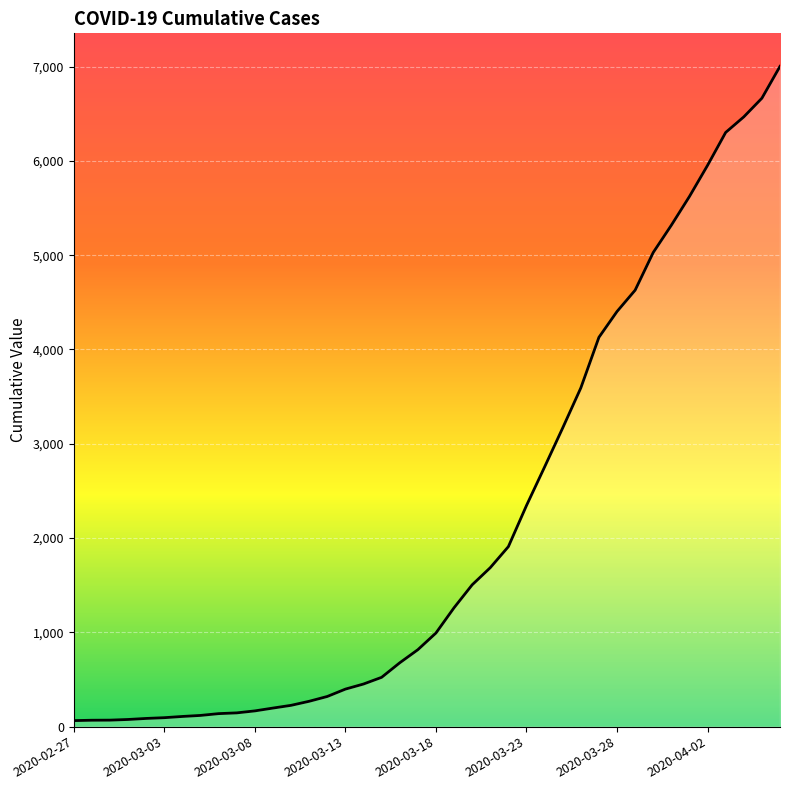

What is the maximum value shown in the chart?

7003